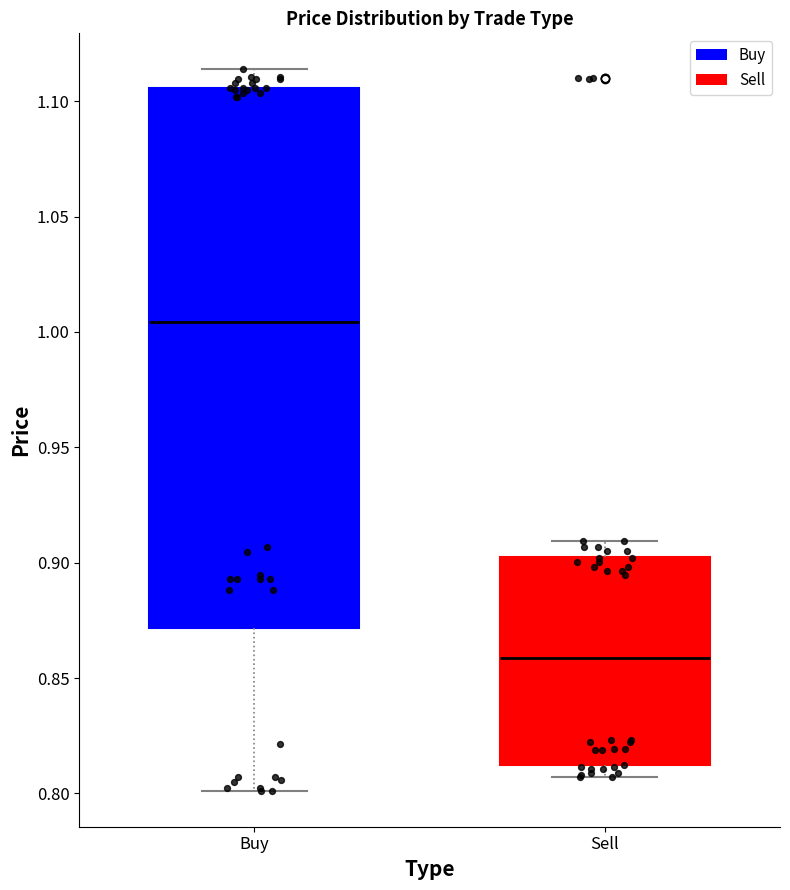

Reading left to right, transcribe this box plot: for each box, give where its median line is, the range the box spans, and where its two whiskers end, as read against the y-axis. The values are not printed on the chart, so give them approximately, as read against the axis.

Buy: median 1.005, box 0.870 to 1.105, whiskers 0.800 to 1.115
Sell: median 0.860, box 0.810 to 0.905, whiskers 0.805 to 0.910